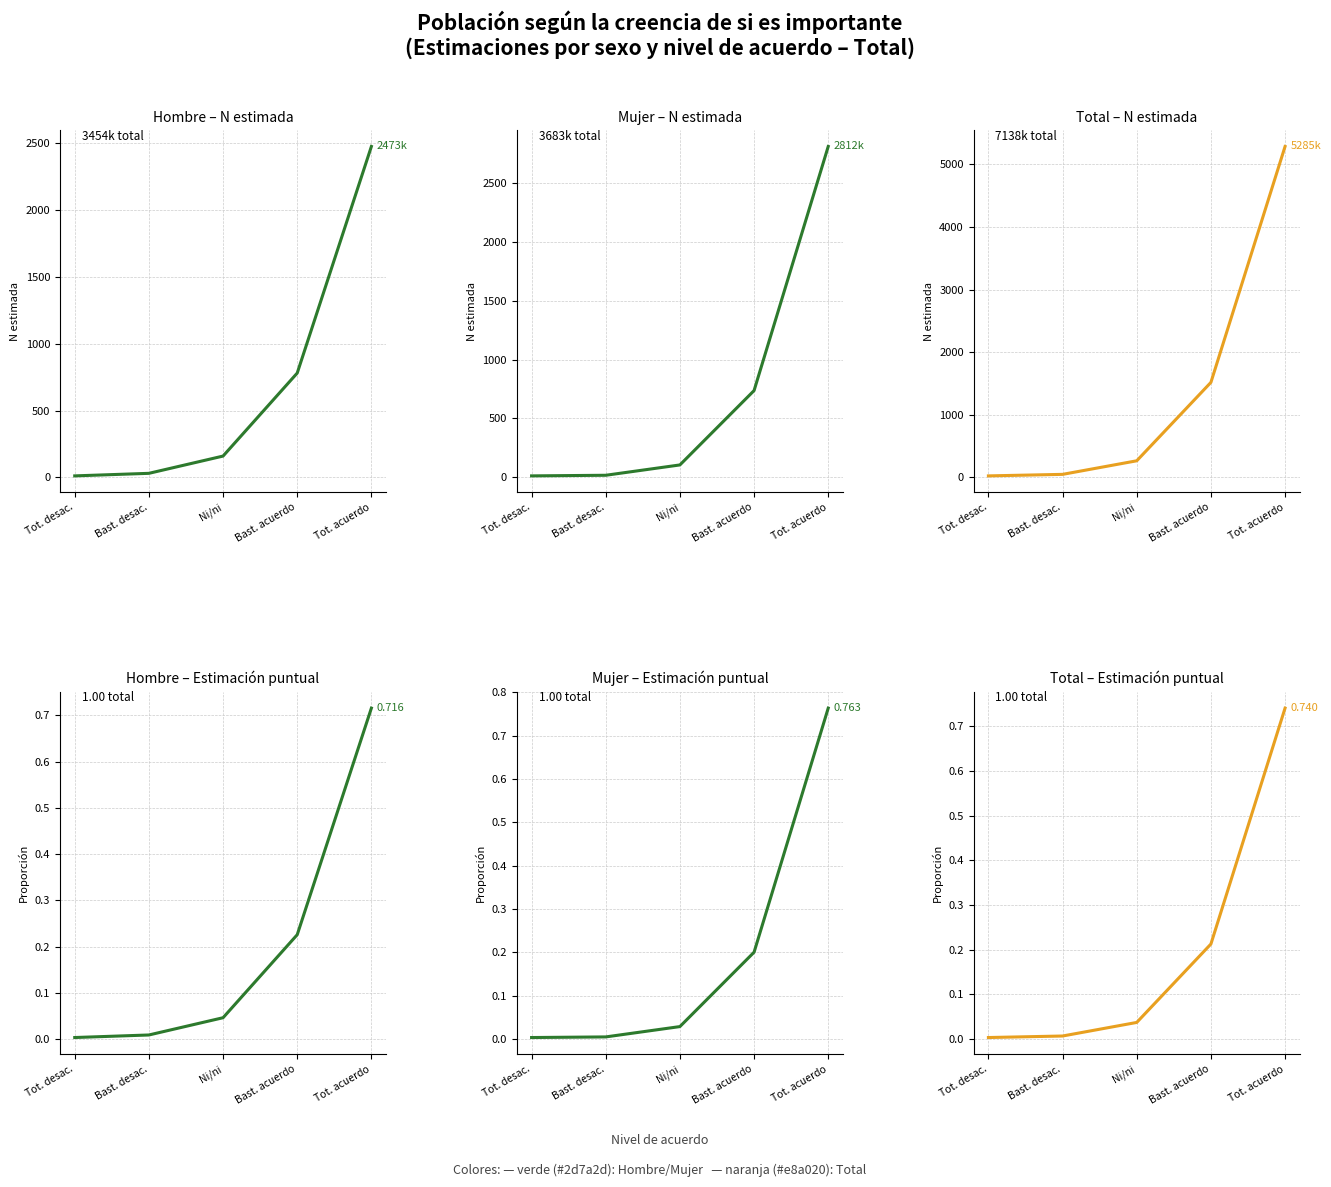

True or false: Total Estimacion has more than 1 points higher than both neighbors.

False